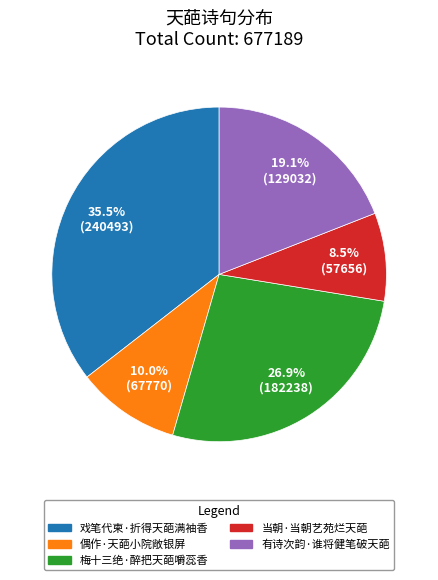

Between 梅十三绝·醉把天葩嚼蕊香 and 有诗次韵·谁将健笔破天葩, which is larger?

梅十三绝·醉把天葩嚼蕊香